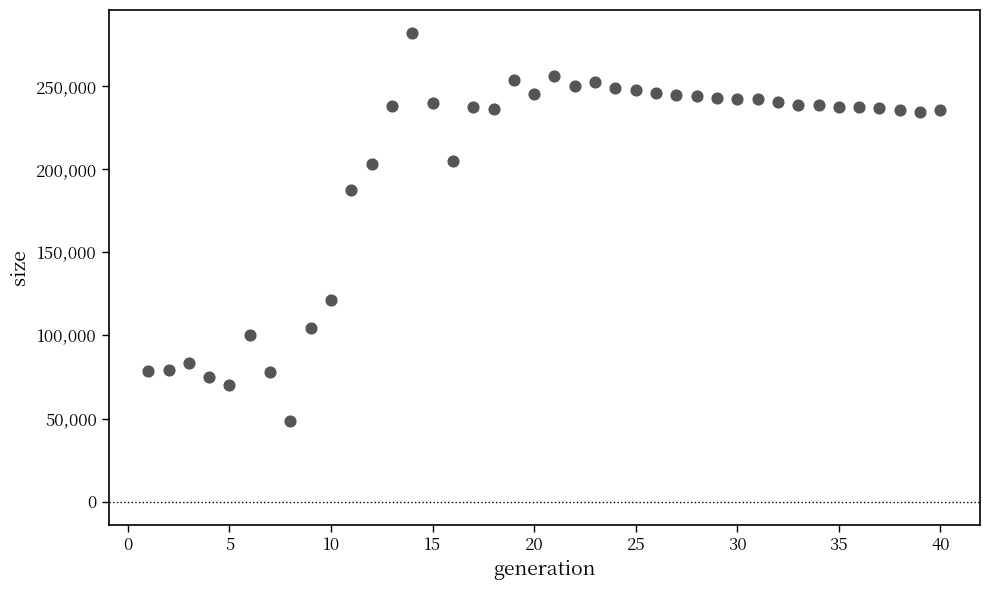

What is the range of X values (max minus min)?

39